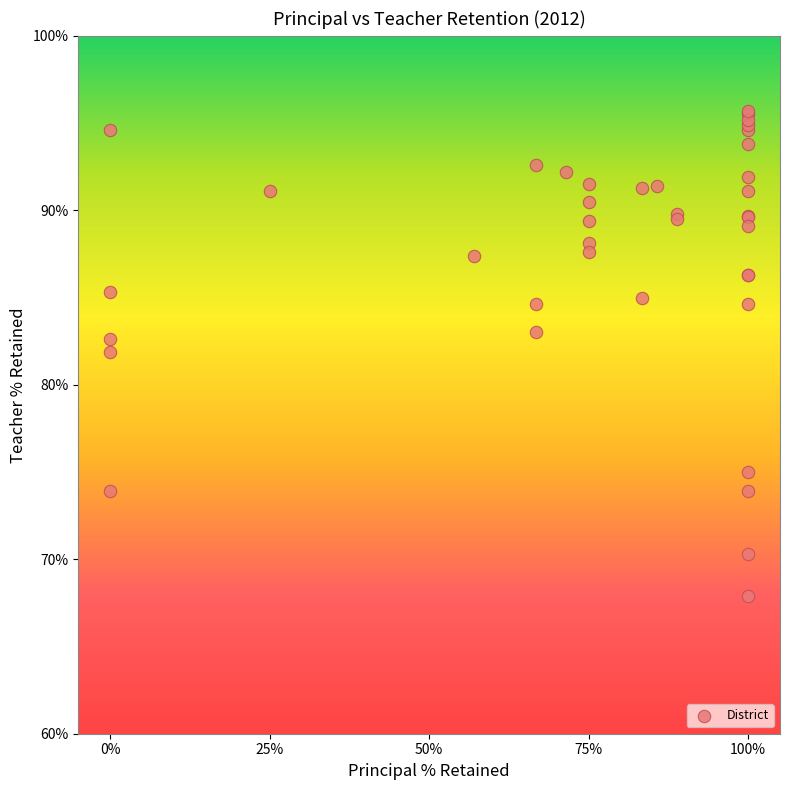

What Y value in the scatter plot is closest to 81?

81.9